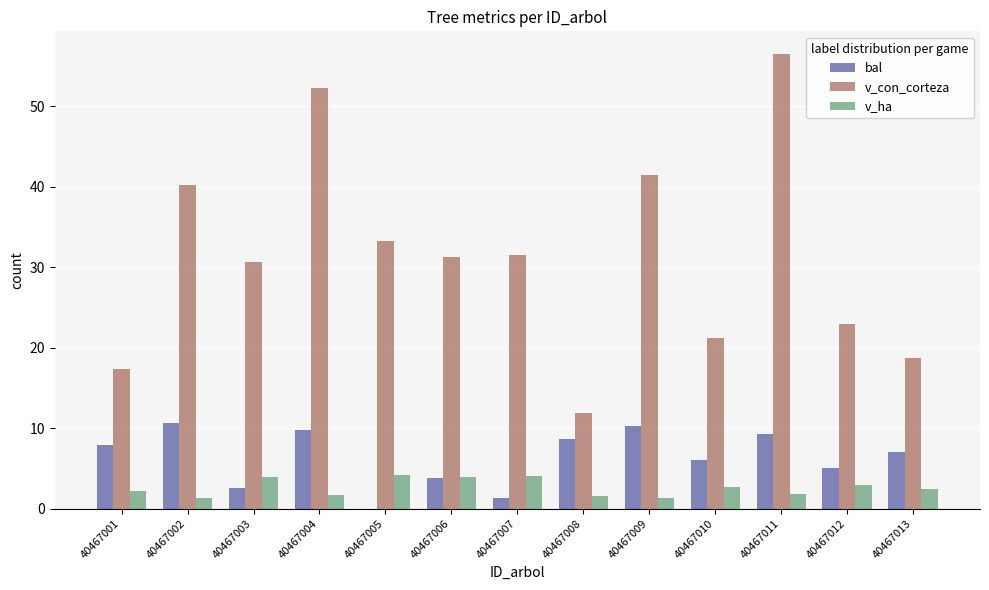

What is the sum of the v_con_corteza values at 40467010 and 40467004?

73.5